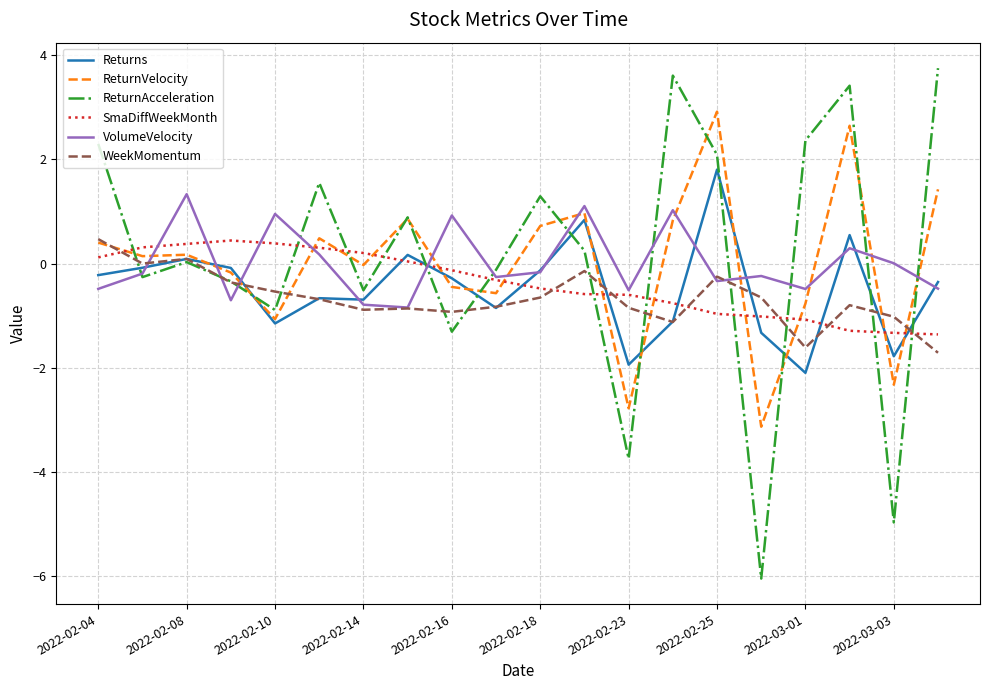

What is the maximum value for Returns?

1.8